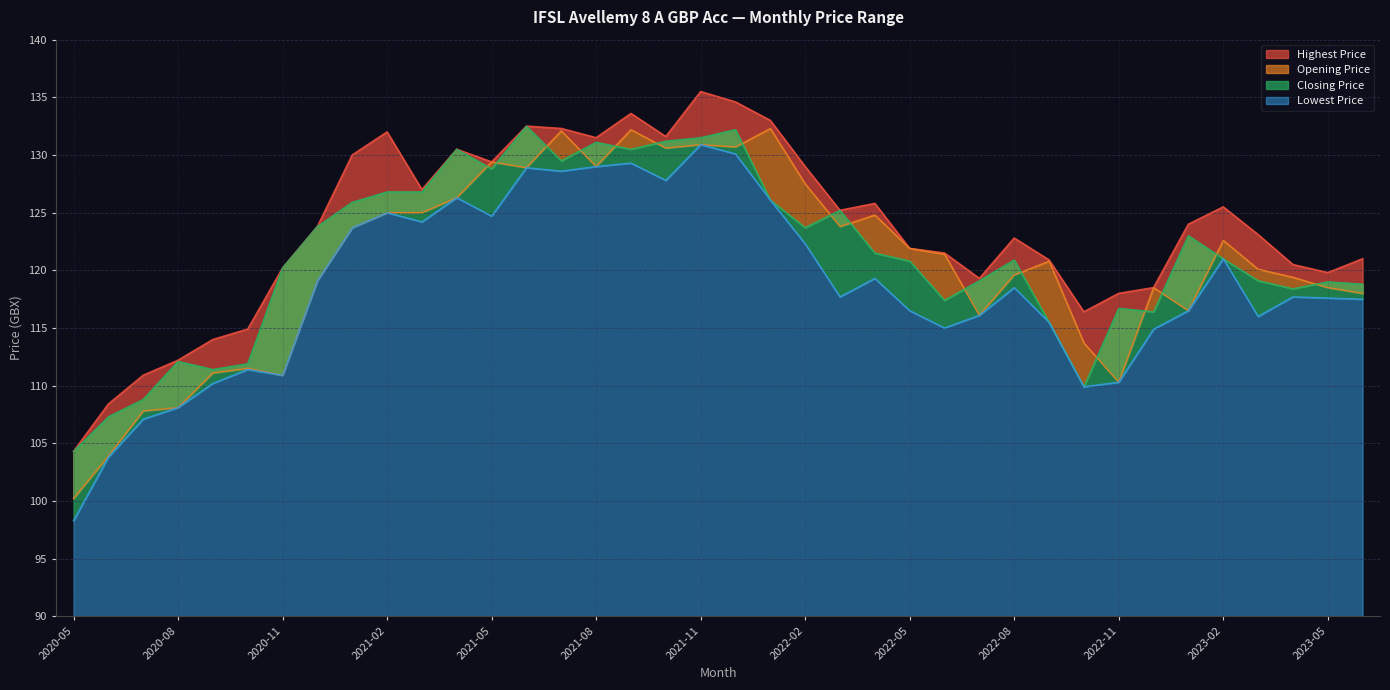

True or false: Lowest Price and Closing Price intersect in this chart.

False